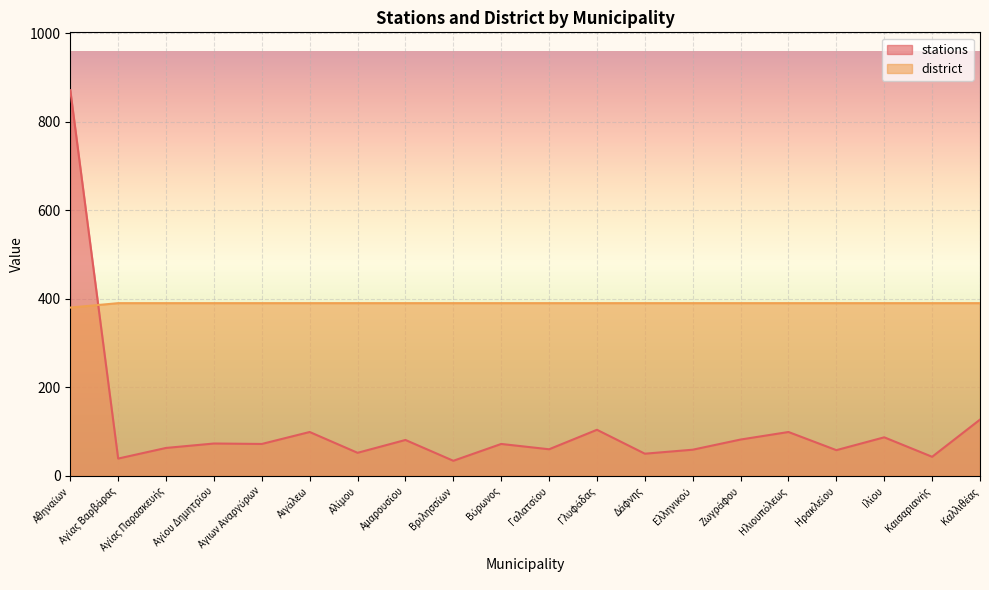

What are all the series names shown in the legend?

stations, district